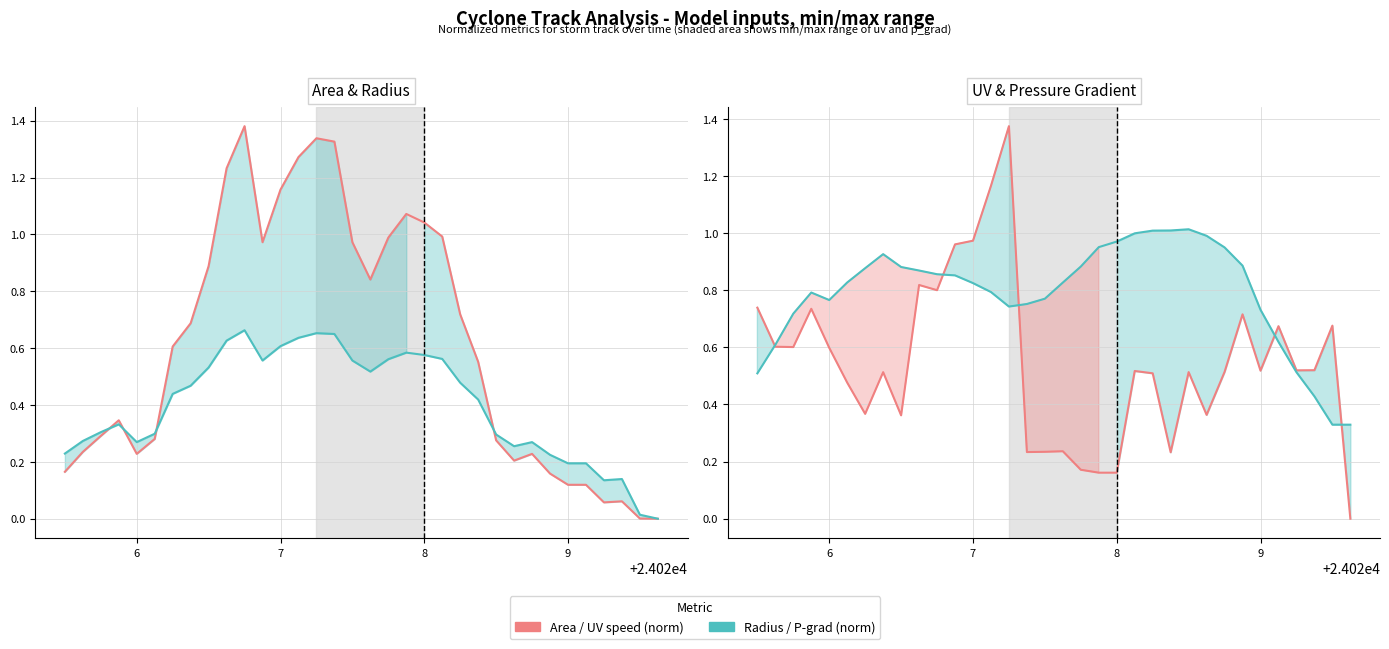

How many lines are shown in the chart?

4